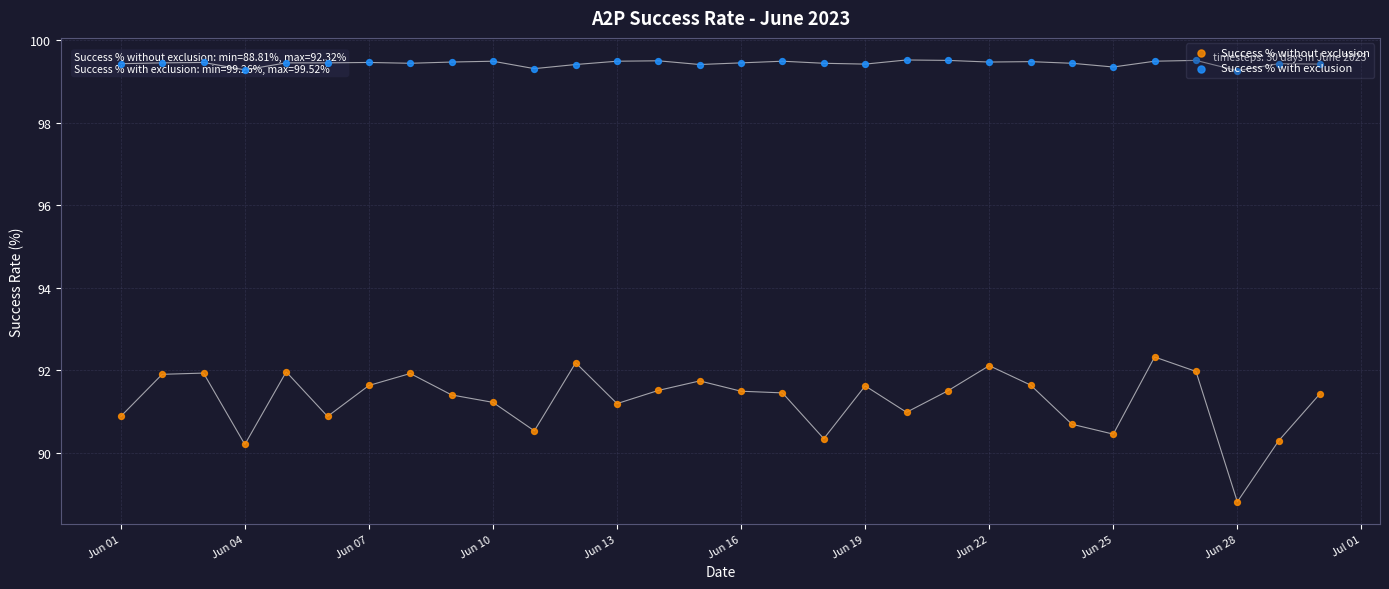

Which series contains the highest Y value?

Success % with exclusion